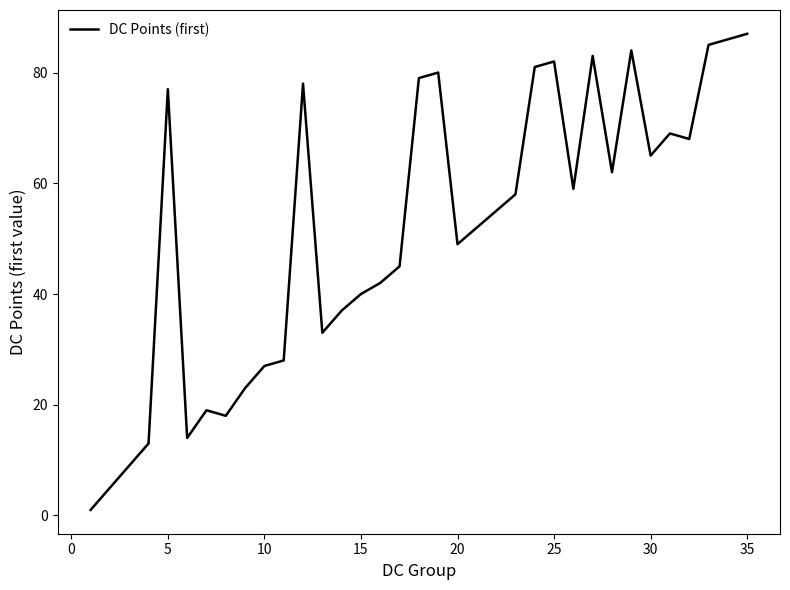

What is the difference between the maximum and minimum values?

86